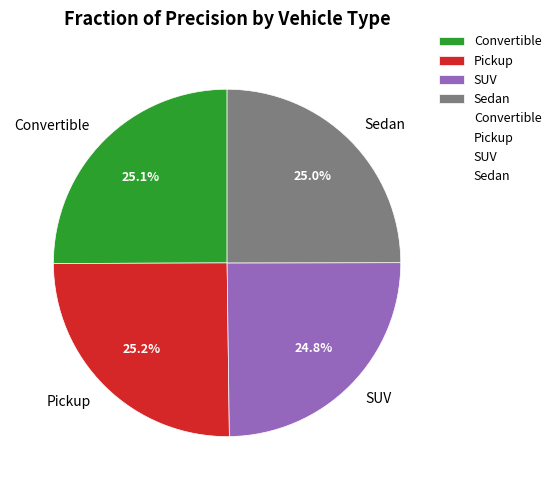

Is it true that Convertible is 31% of the pie?

False